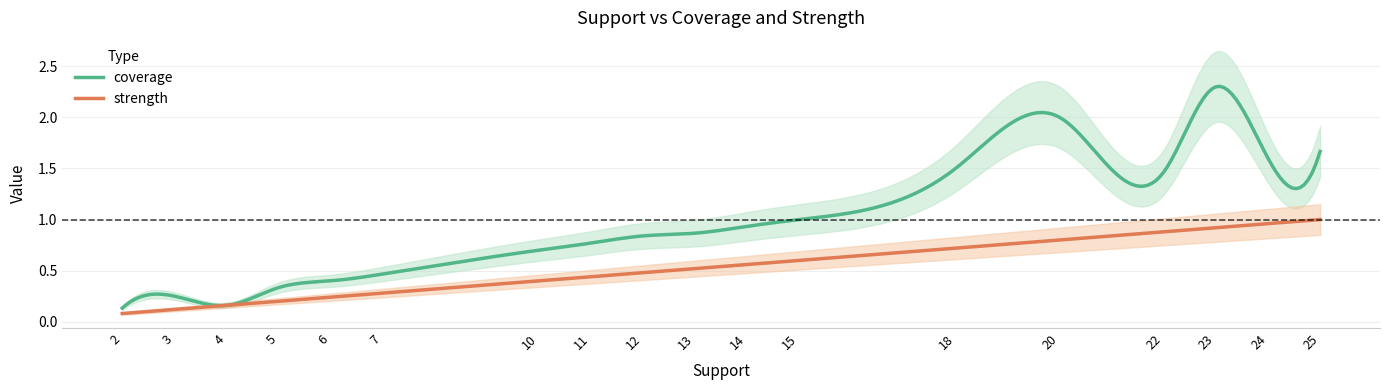

What is the sum of the coverage values at 22 and 3?

1.7